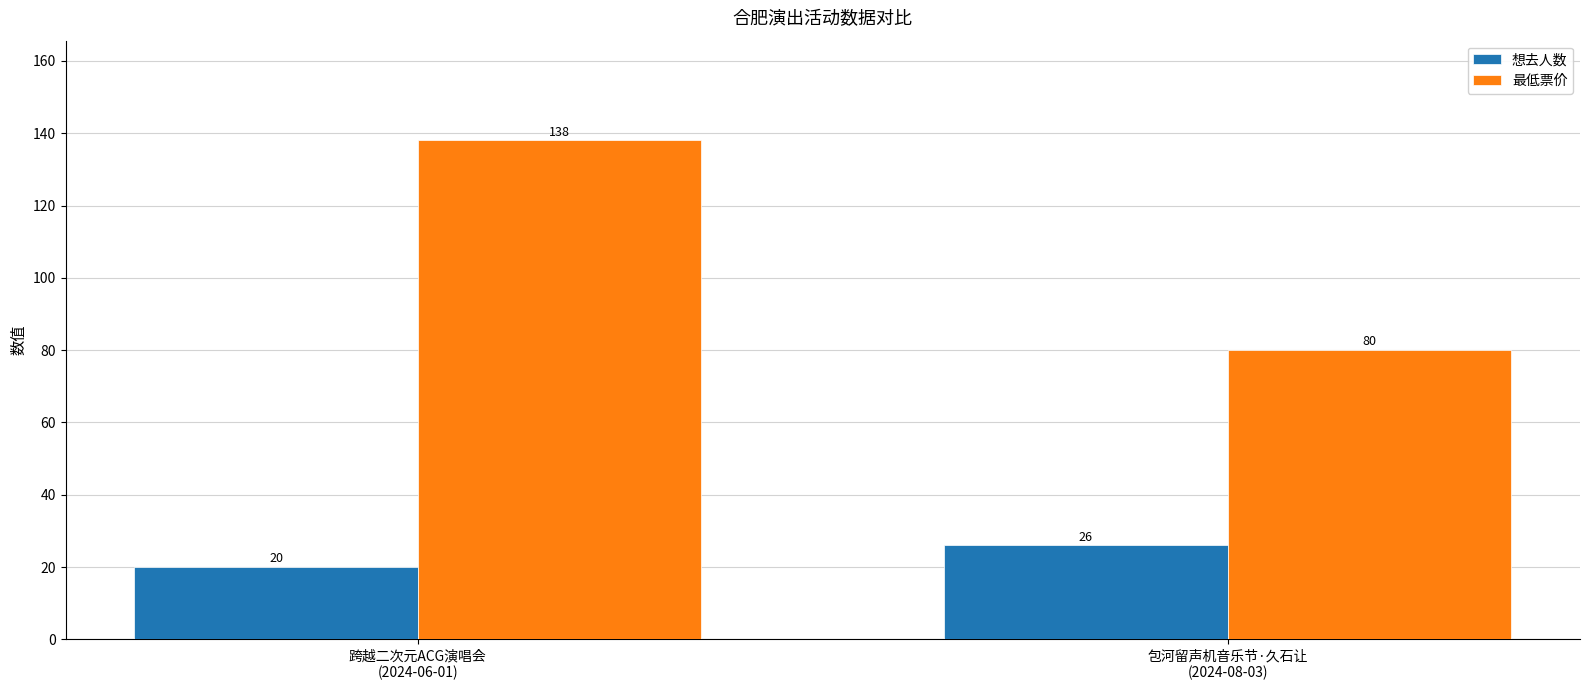

How many series are shown in this chart?

2